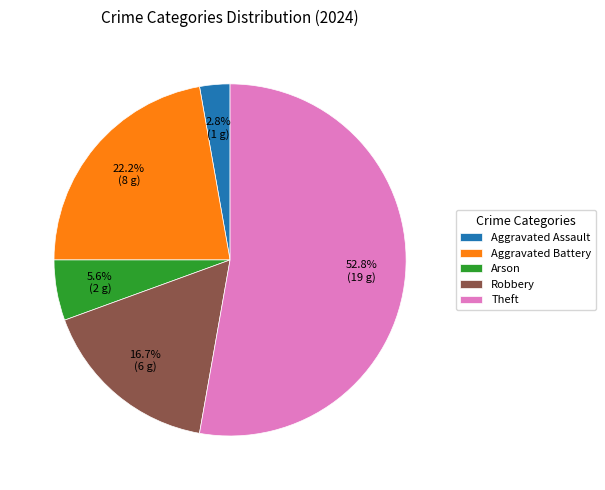

Between Theft and Arson, which is larger?

Theft